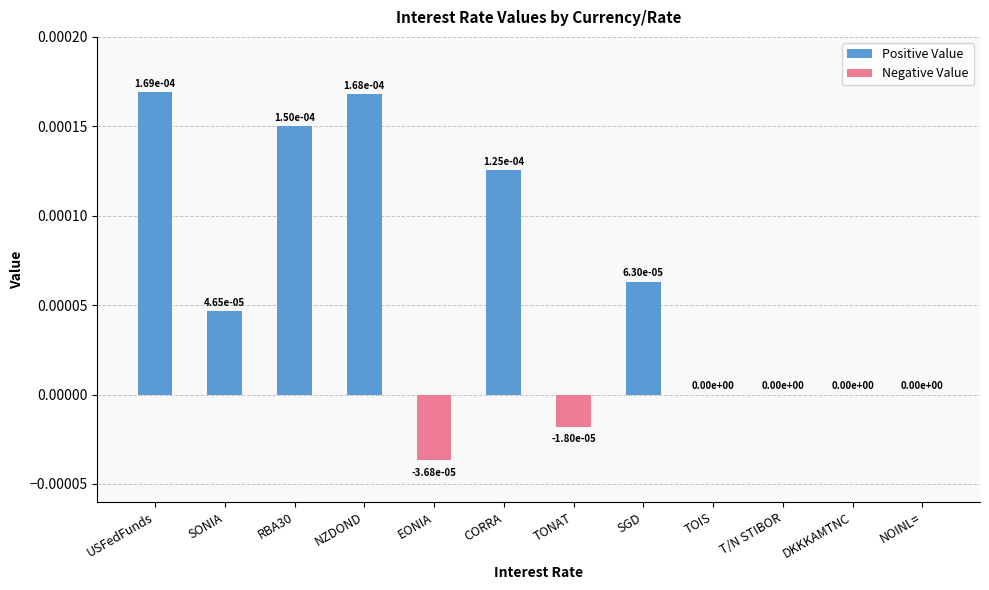

List the labels in order of value, smallest first.

EONIA, TONAT, TOIS, T/N STIBOR, DKKKAMTNC, NOINL=, SONIA, SGD, CORRA, RBA30, NZDOND, USFedFunds